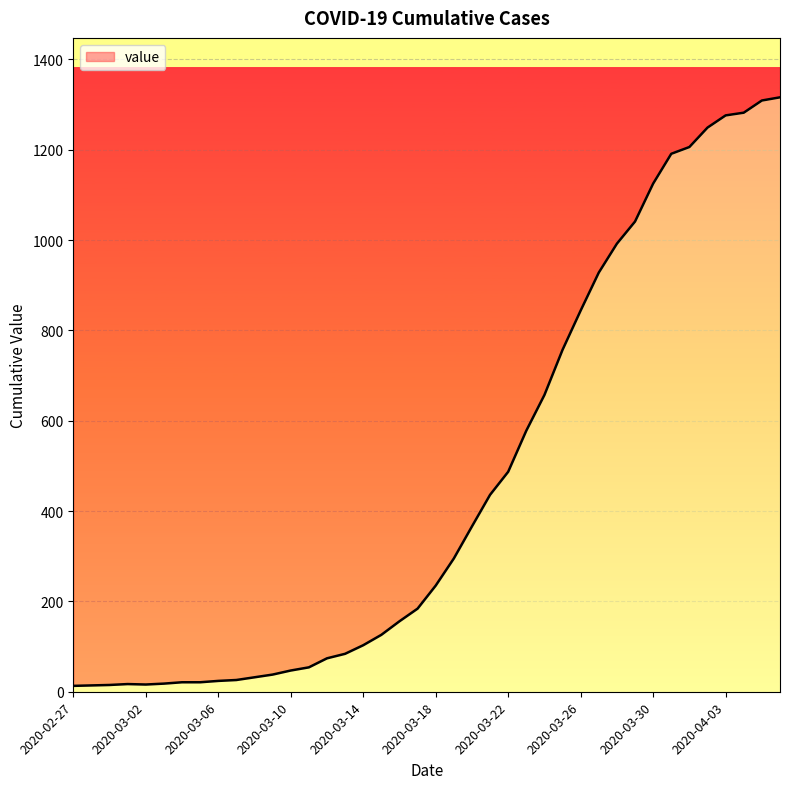

Read the value at 2020-03-25.

757